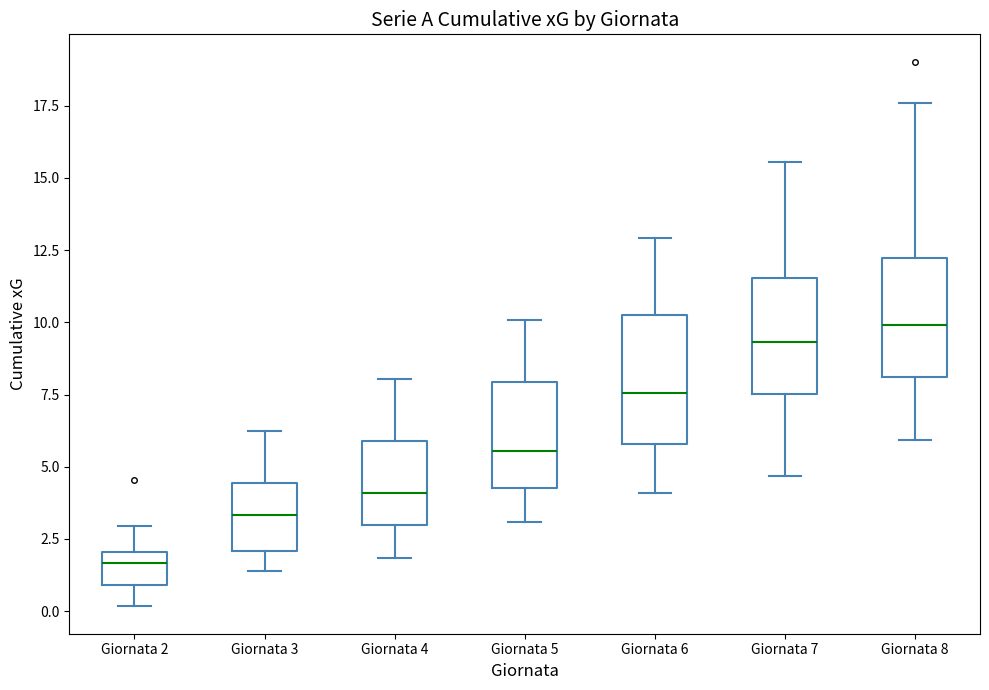

Which box's median line is the highest?

Giornata 8